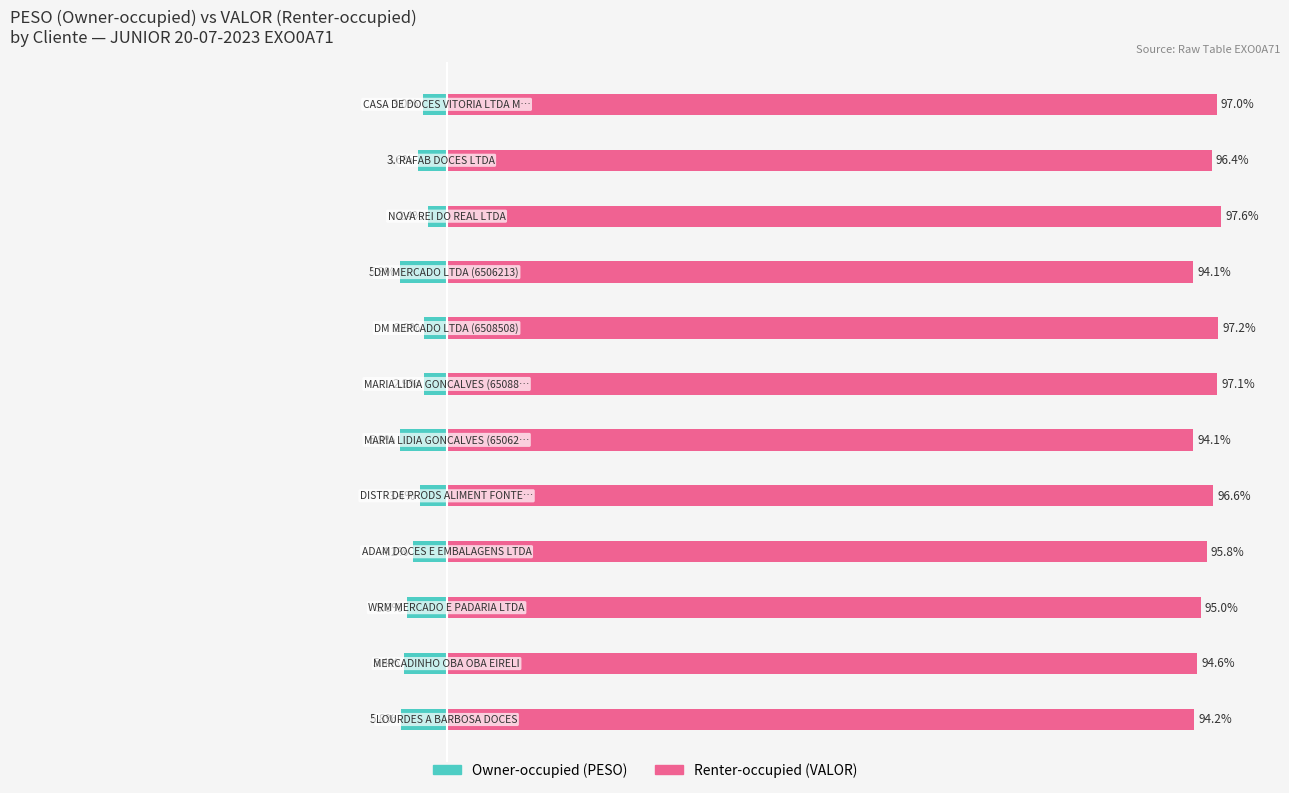

How many bars are there in total?

24